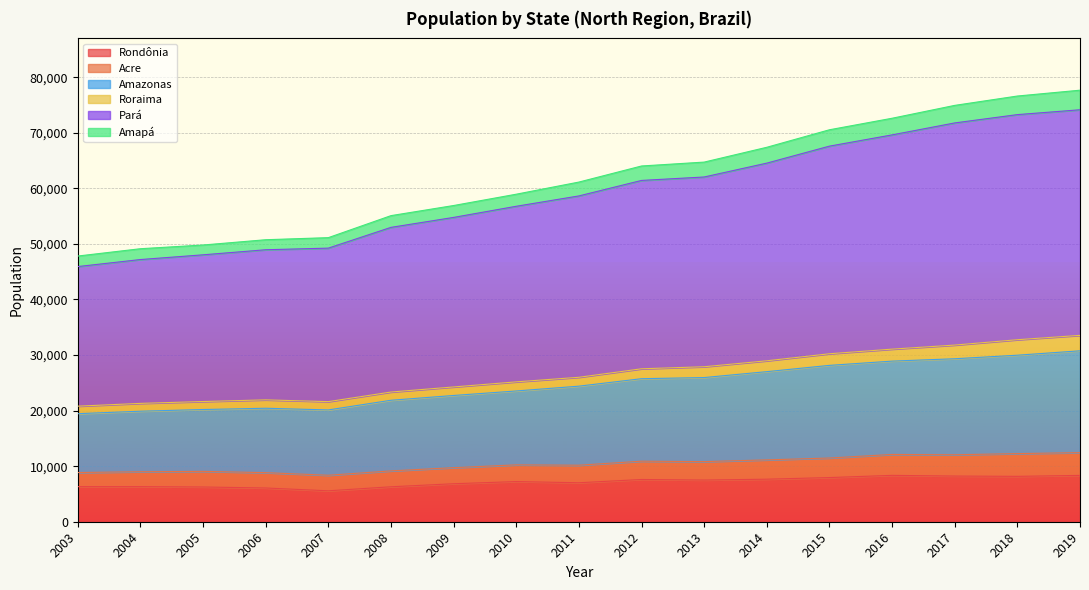

What is the maximum value for Rondônia?

8344